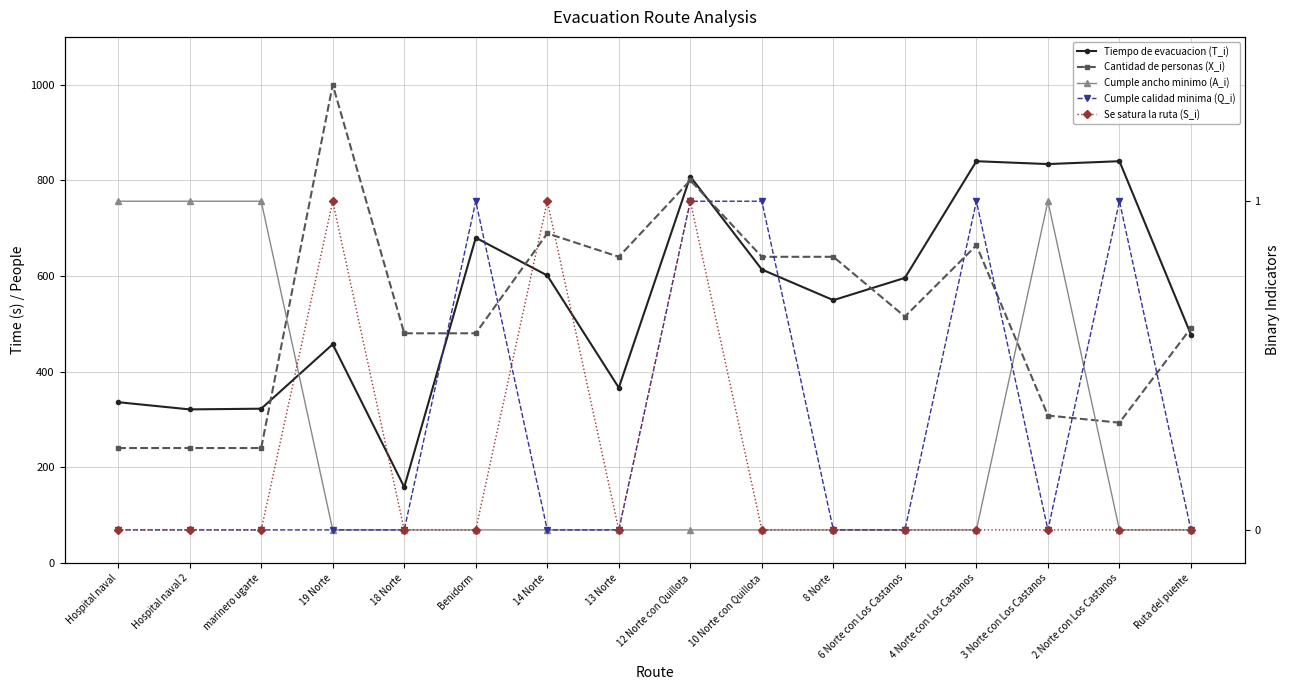

At which category does Se satura la ruta (S_i) reach its first local valley?

13 Norte